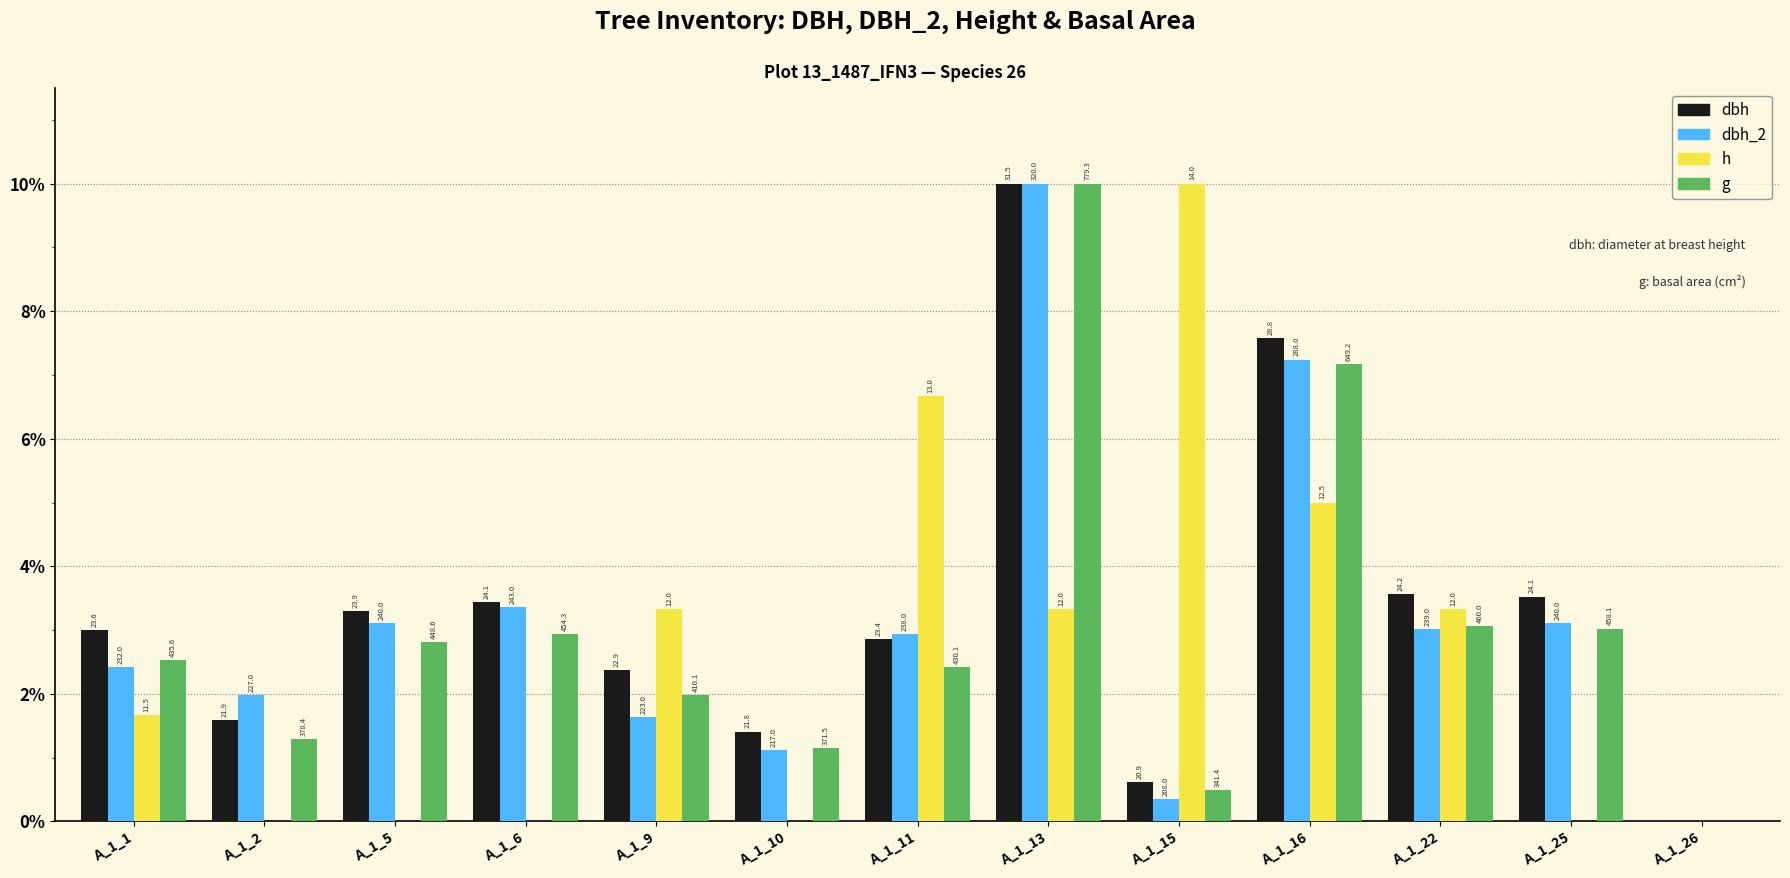

What are all the series names shown in the legend?

dbh, dbh_2, h, g